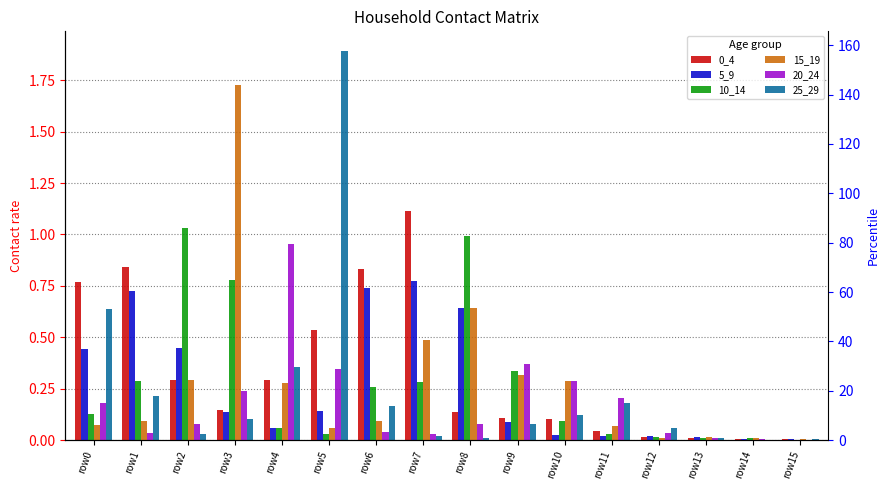

At which category does the chart reach its peak across all series?

row5